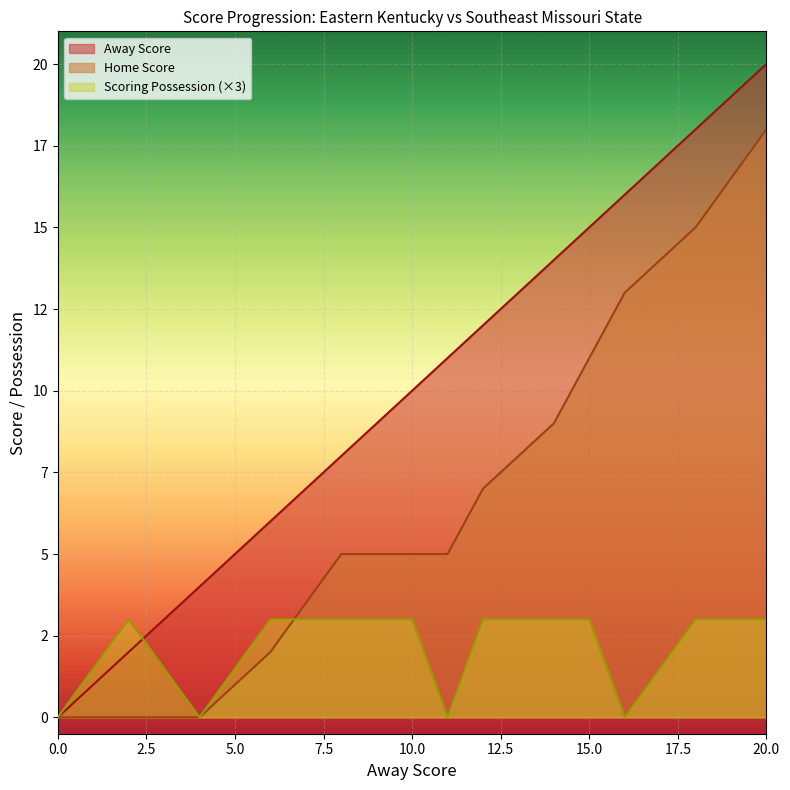

At which label does Away Score reach its peak?

20